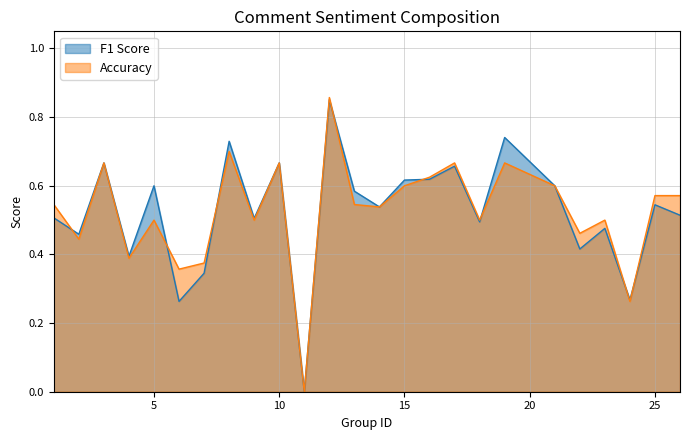

Reading left to right, transcribe all the data shown in this chart.

F1 Score: 1=0.5	2=0.5	3=0.7	4=0.4	5=0.6	6=0.3	7=0.3	8=0.7	9=0.5	10=0.7	11=0.0	12=0.9	13=0.6	14=0.5	15=0.6	16=0.6	17=0.7	18=0.5	19=0.7	21=0.6	22=0.4	23=0.5	24=0.3	25=0.5	26=0.5
Accuracy: 1=0.5	2=0.4	3=0.7	4=0.4	5=0.5	6=0.4	7=0.4	8=0.7	9=0.5	10=0.7	11=0.0	12=0.9	13=0.5	14=0.5	15=0.6	16=0.6	17=0.7	18=0.5	19=0.7	21=0.6	22=0.5	23=0.5	24=0.3	25=0.6	26=0.6